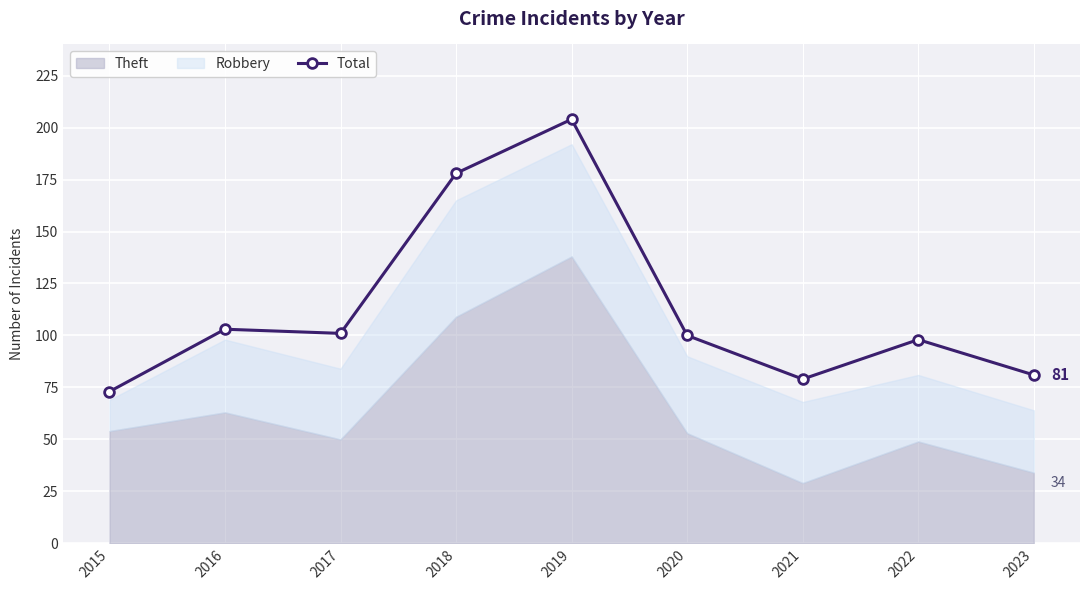

The chart shows a value of 42 at 2020. True or false?

False